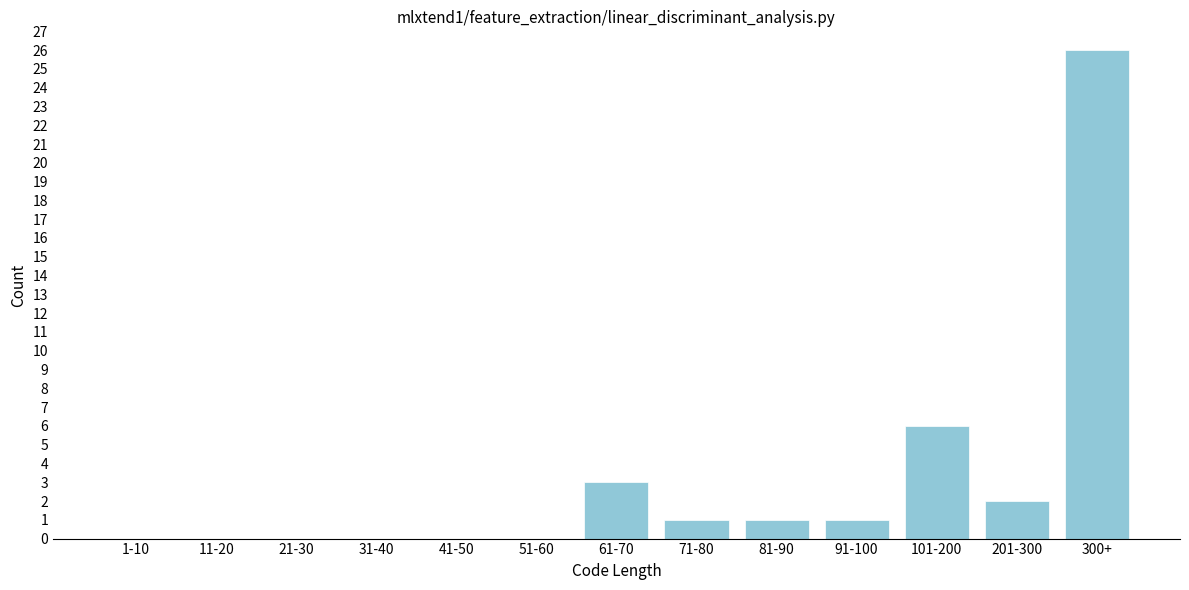

Reading left to right, list all the values displayed in this chart.

1-10=0	11-20=0	21-30=0	31-40=0	41-50=0	51-60=0	61-70=3	71-80=1	81-90=1	91-100=1	101-200=6	201-300=2	300+=26